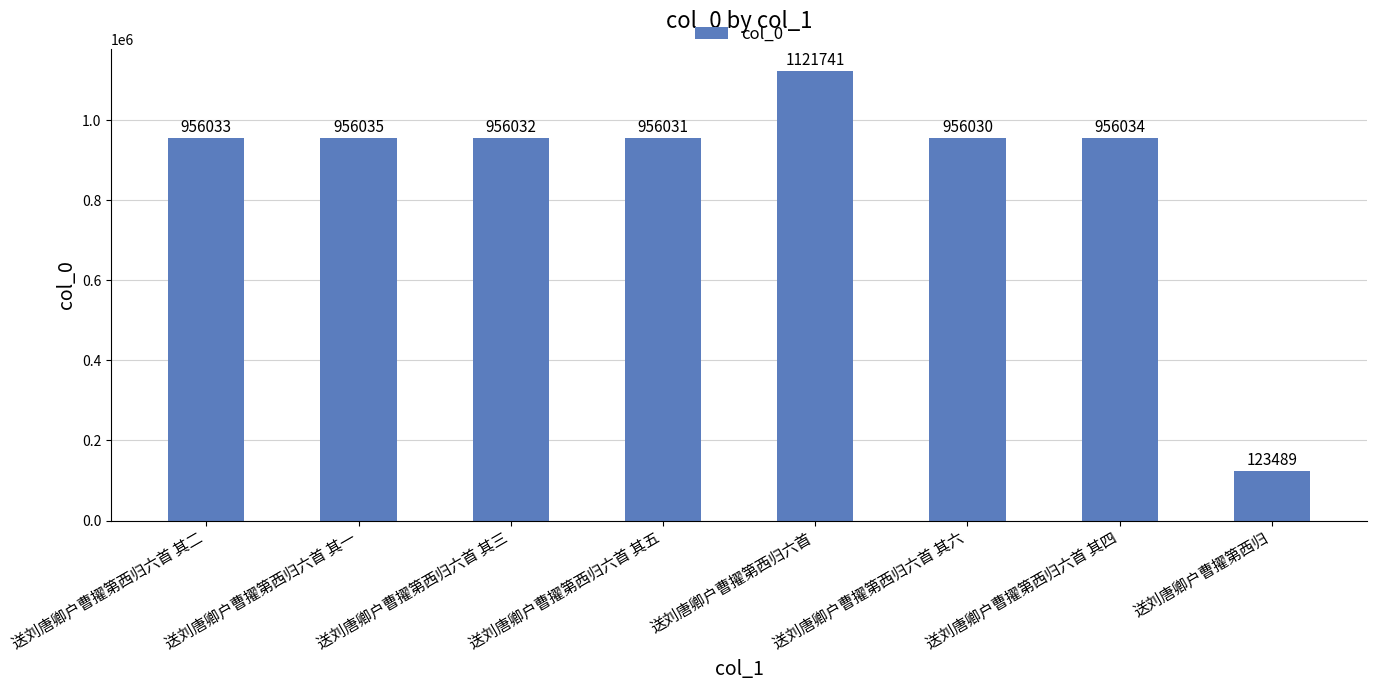

Rank the categories by value from highest to lowest.

送刘唐卿户曹擢第西归六首, 送刘唐卿户曹擢第西归六首 其一, 送刘唐卿户曹擢第西归六首 其四, 送刘唐卿户曹擢第西归六首 其二, 送刘唐卿户曹擢第西归六首 其三, 送刘唐卿户曹擢第西归六首 其五, 送刘唐卿户曹擢第西归六首 其六, 送刘唐卿户曹擢第西归